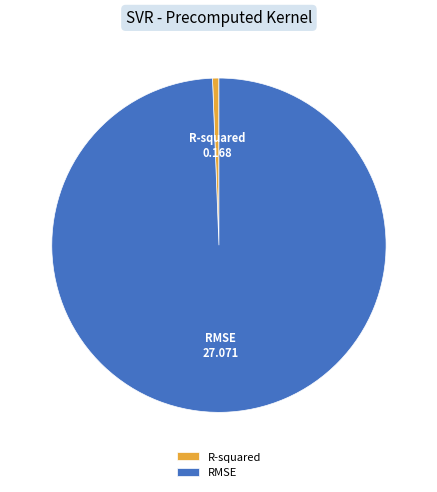

What is the largest slice in the pie chart?

RMSE